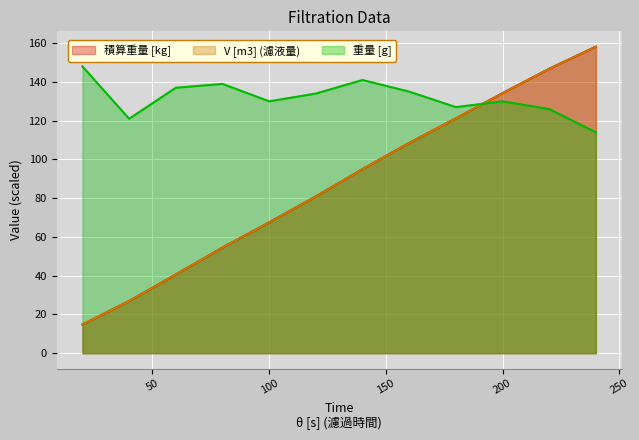

Which series has the largest total across all categories?

重量 [g]